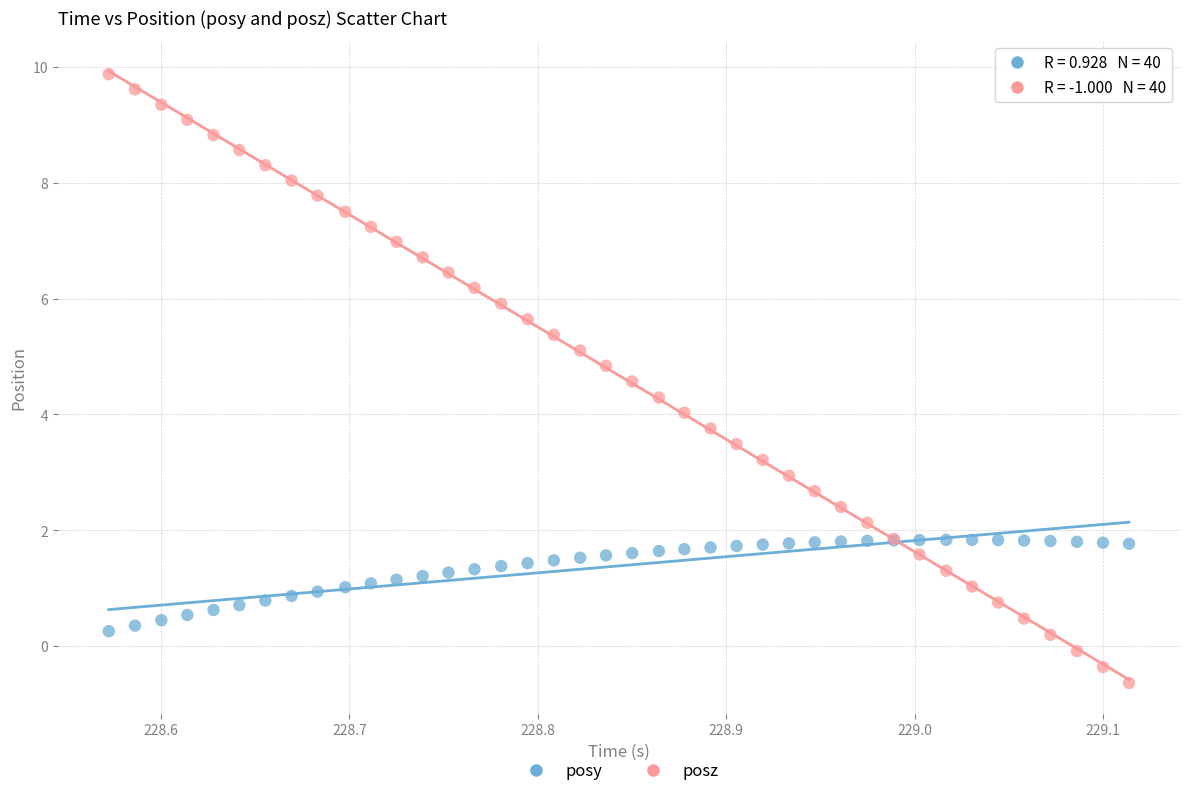

Which series contains the lowest Y value?

posz